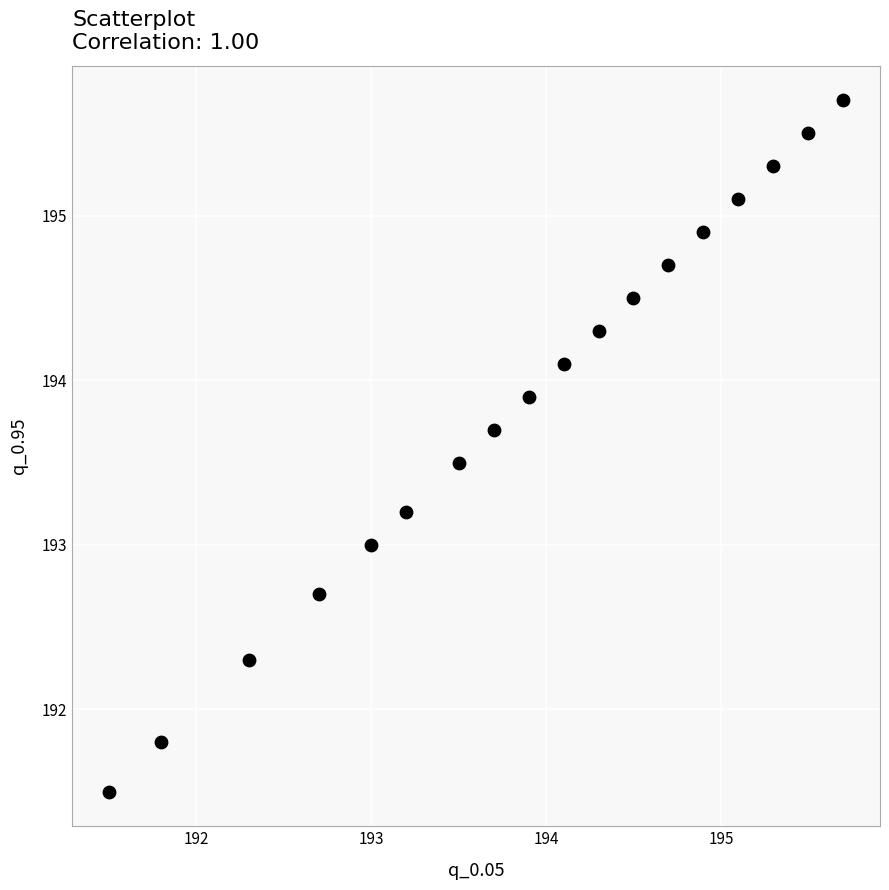

What is the range of Y values (max minus min)?

4.2